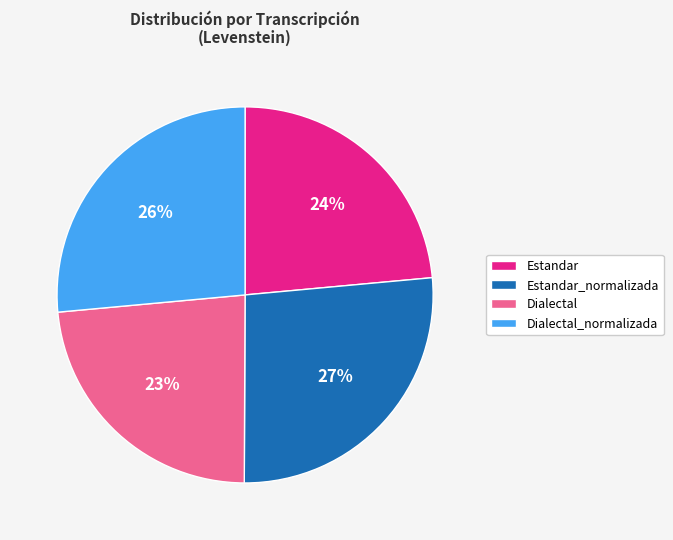

Between Dialectal and Dialectal_normalizada, which is larger?

Dialectal_normalizada